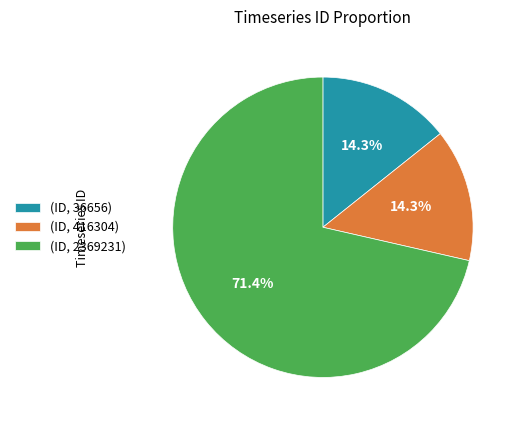

What portion of the pie excludes (ID, 416304)?

85.7%